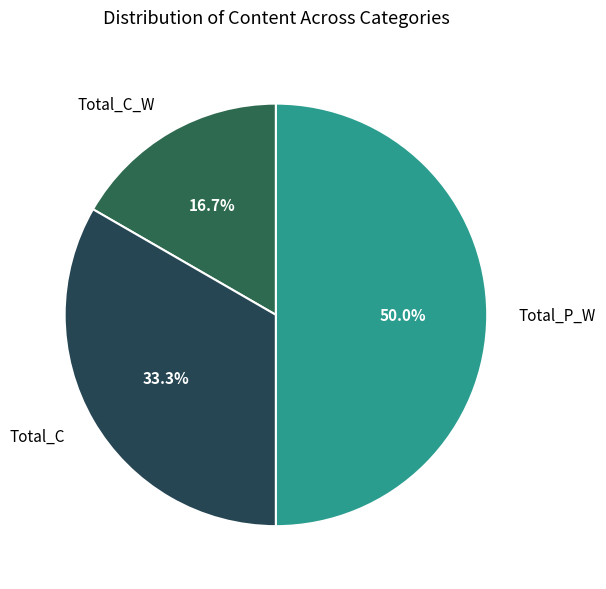

To the nearest percent, what percentage of the pie is Total_P_W?

50%